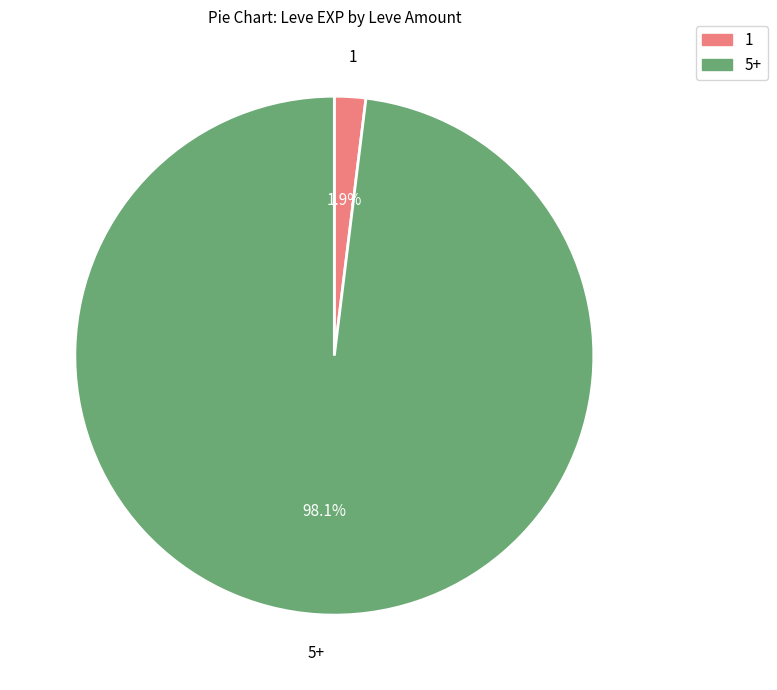

Does any single category account for the majority?

Yes